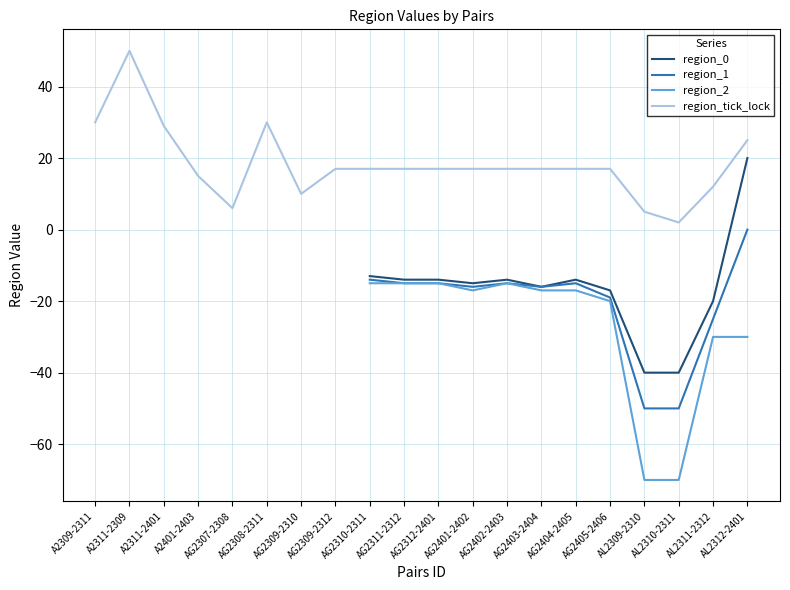

Is it true that region_2 equals -10.2 at AG2405-2406?

False